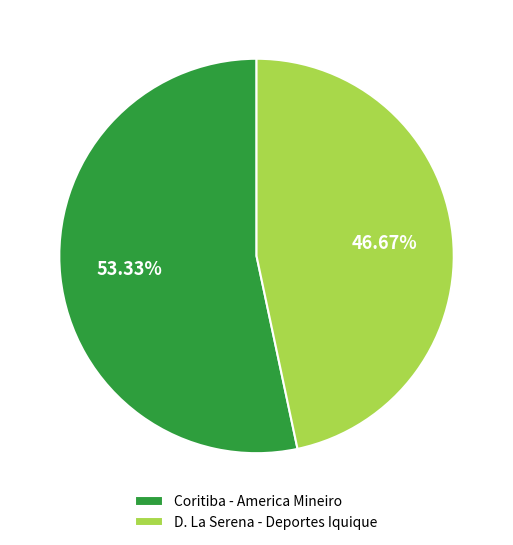

To the nearest percent, what portion does D. La Serena - Deportes Iquique represent?

47%